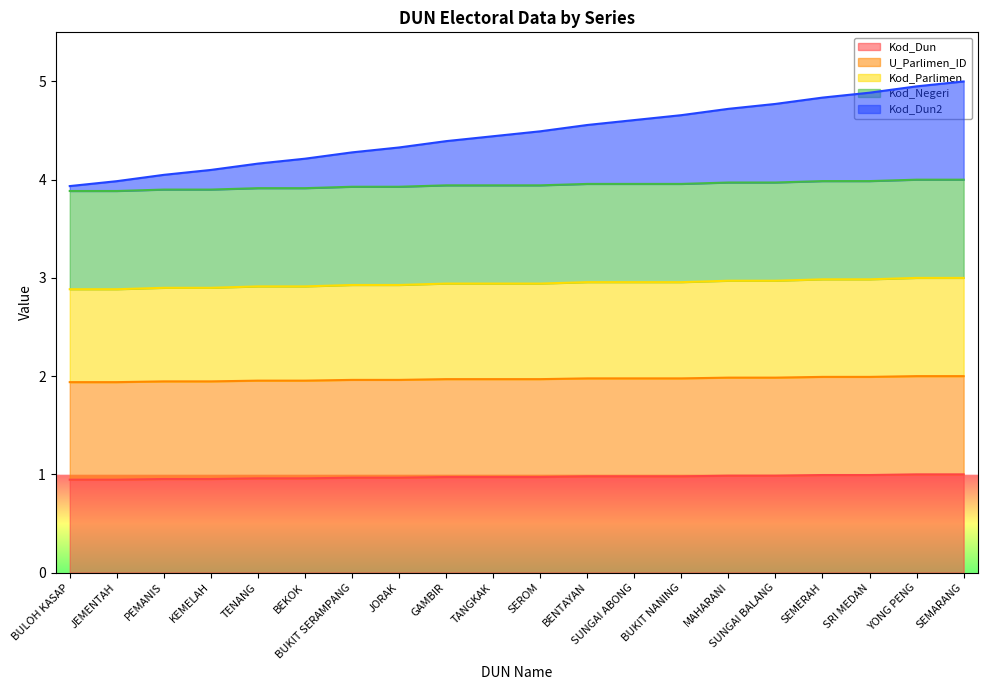

What is the label of the 17th point from the right?

KEMELAH